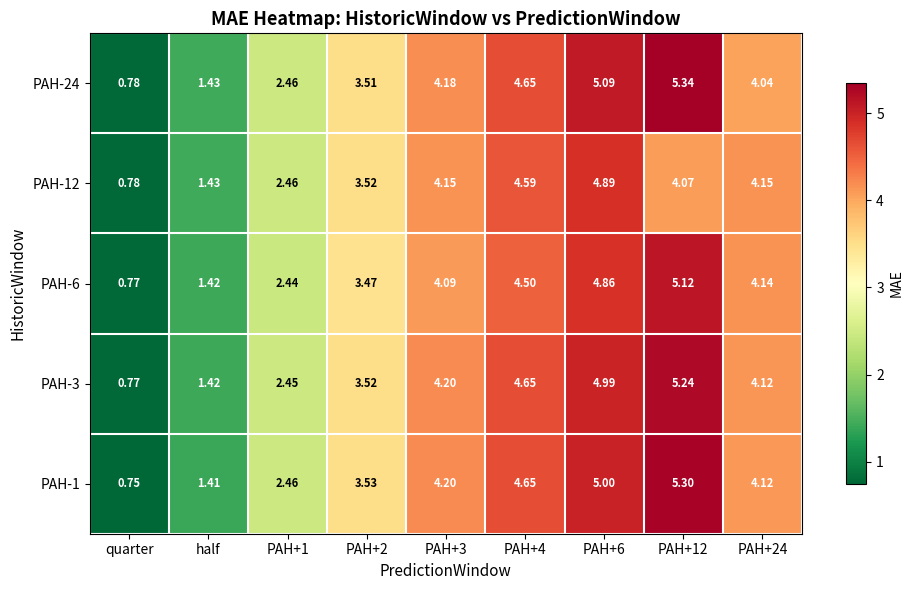

Is the value of PAH-6 at PAH+6 greater than the value of PAH-1 at PAH+4?

Yes